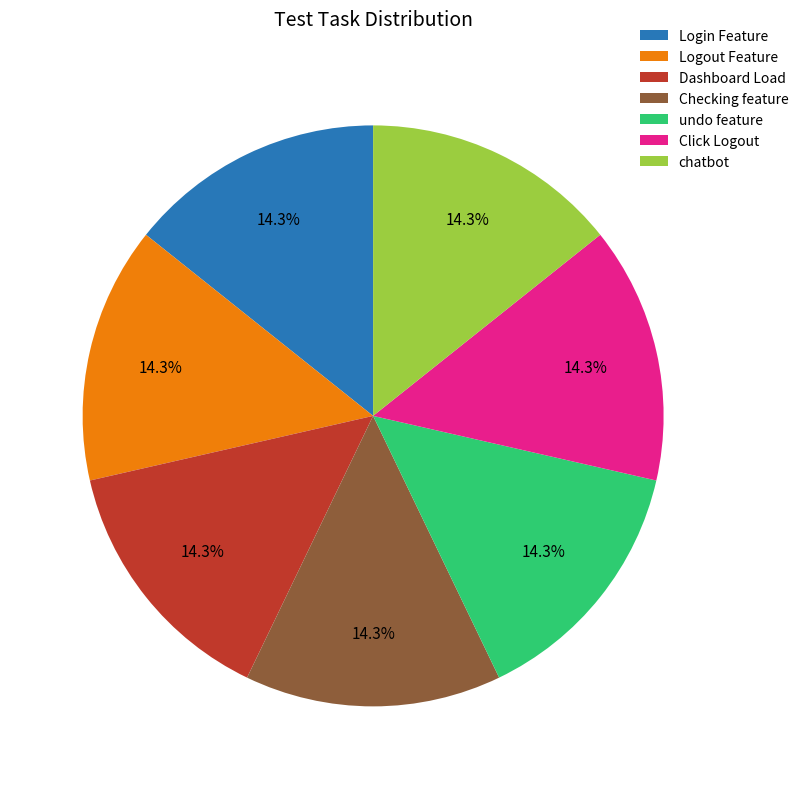

Combined, what portion of the pie is undo feature and Checking feature?

28.6%